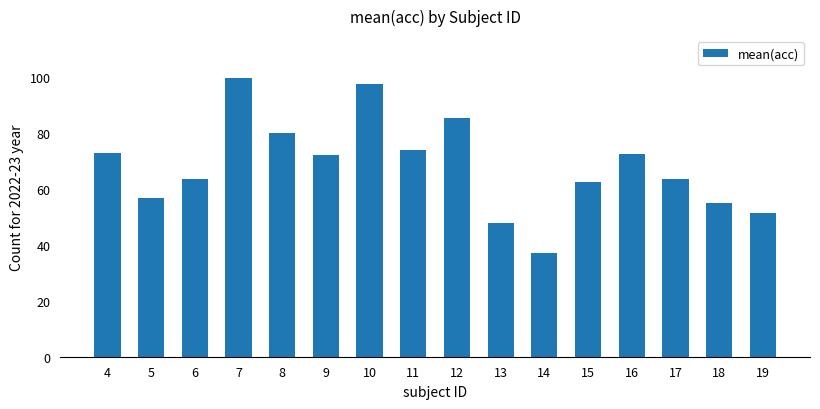

Which label corresponds to the largest value in the chart?

7